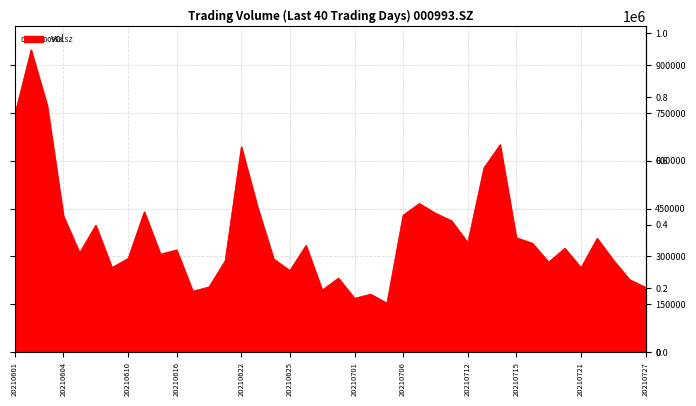

What is the difference between the maximum and minimum values?

794331.0